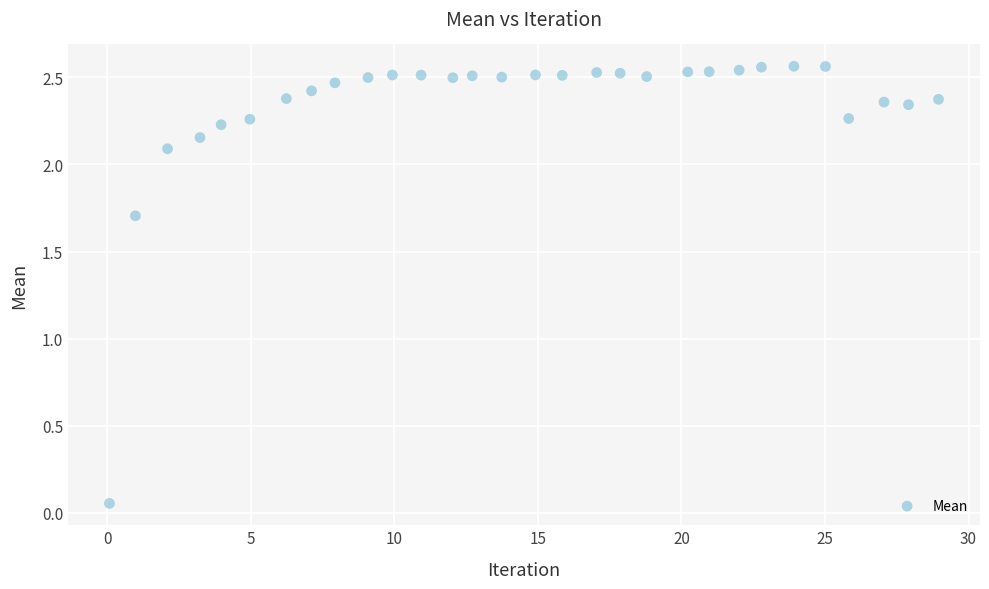

What is the range of X values (max minus min)?

28.9